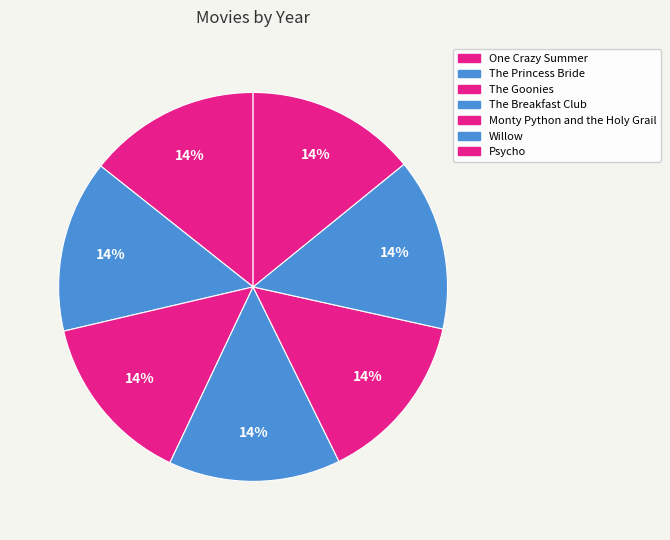

Which slice is the largest?

Willow